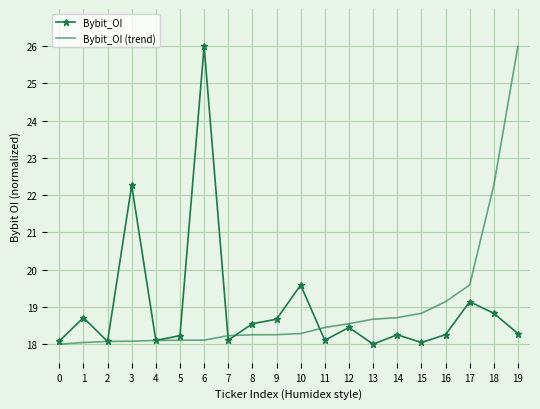

What is the sum of the Bybit_OI (trend) values at 2 and 10?

36.4